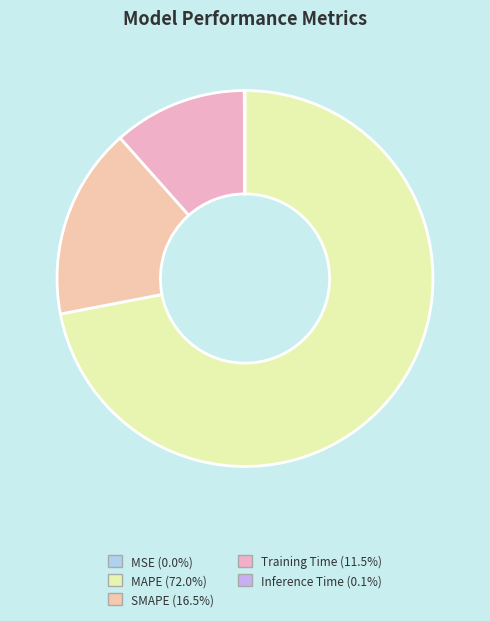

Rank the categories by value from lowest to highest.

MSE, Inference Time, Training Time, SMAPE, MAPE